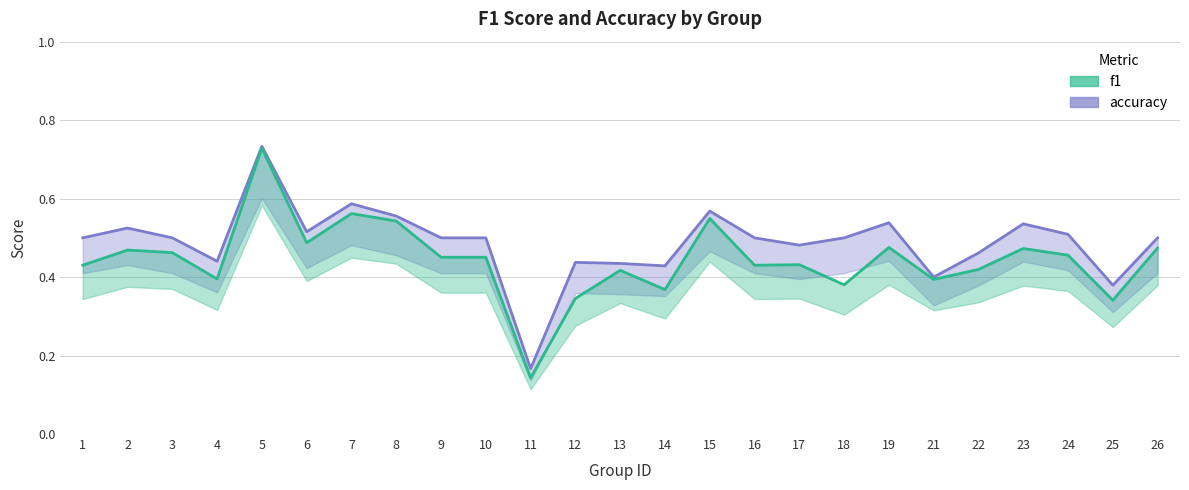

In accuracy, how many points are lower than both neighbors (excluding endpoints)?

7